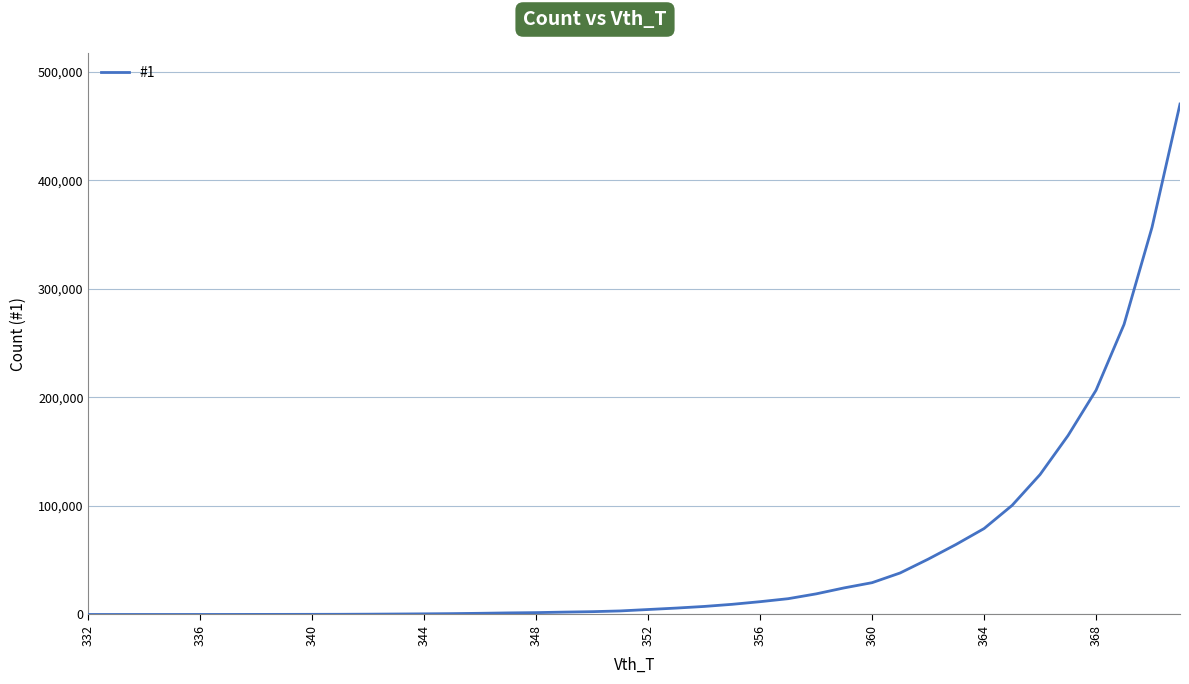

What is the greatest value displayed?

470099